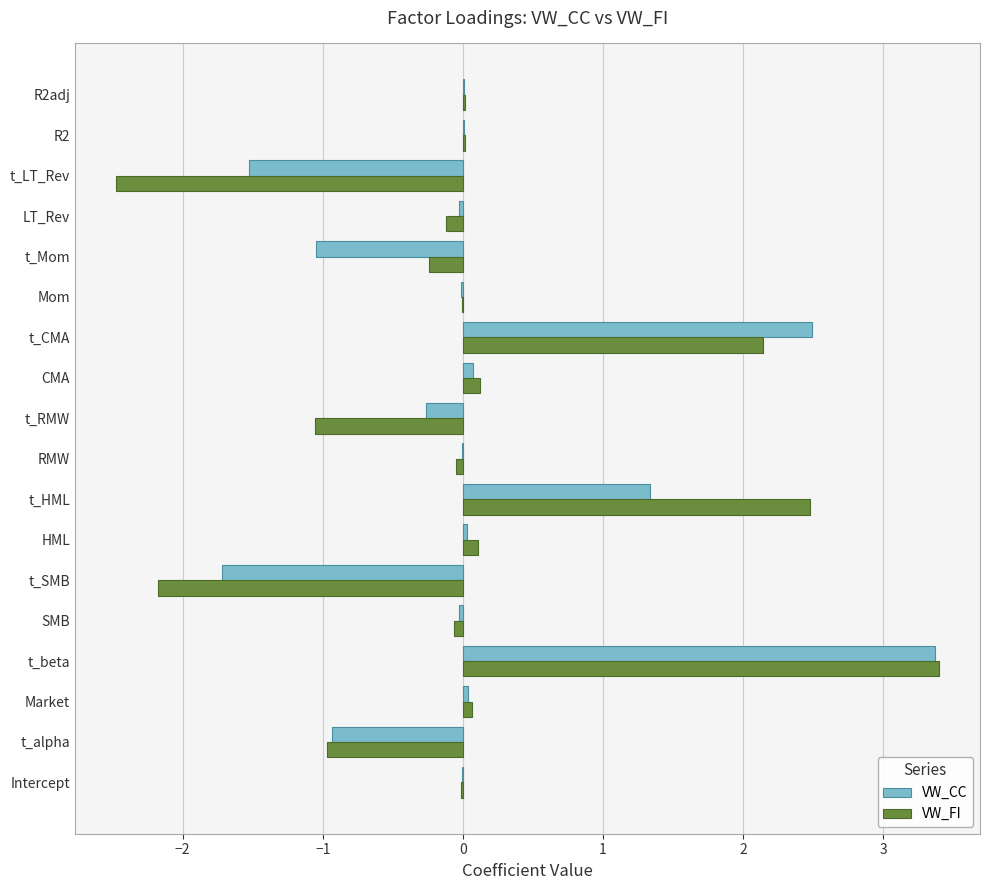

The VW_CC series shows -1.1 at t_Mom. True or false?

True